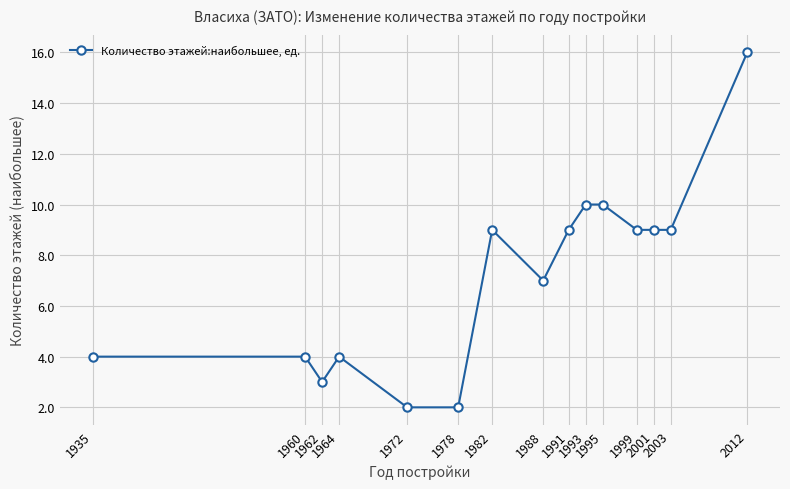

What is the value of the 12th point from the left?

9